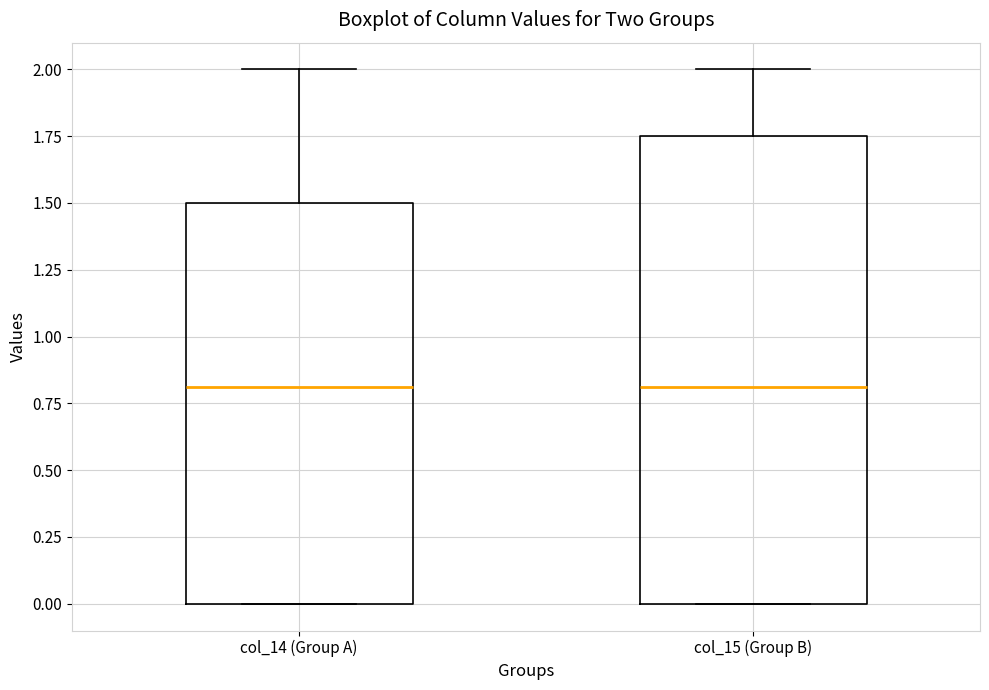

Reading left to right, transcribe this box plot: for each box, give where its median line is, the range the box spans, and where its two whiskers end, as read against the y-axis. The values are not printed on the chart, so give them approximately, as read against the axis.

col_14 (Group A): median 0.80, box 0.00 to 1.50, whiskers 0.00 to 2.00
col_15 (Group B): median 0.80, box 0.00 to 1.75, whiskers 0.00 to 2.00